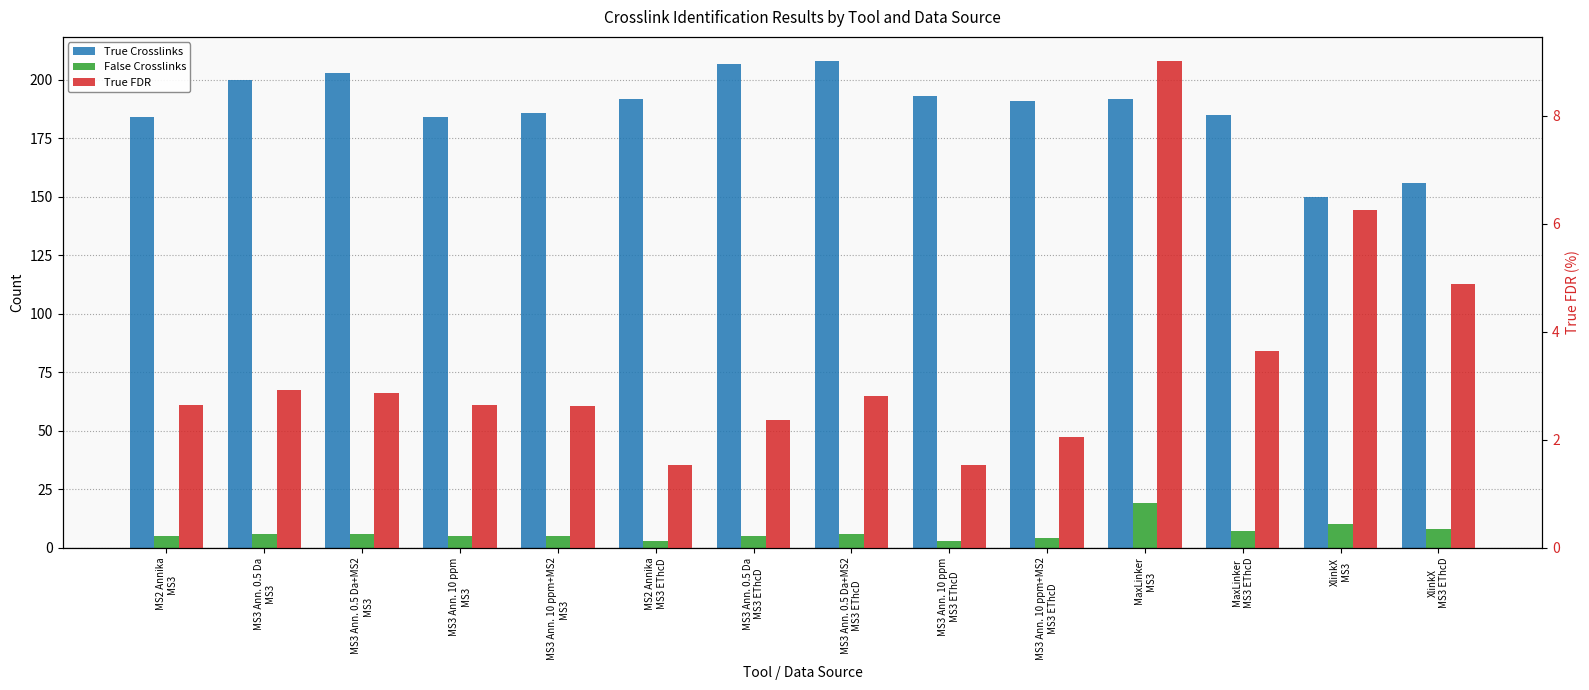

Rank the series by their maximum value, from highest to lowest.

True Crosslinks, False Crosslinks, True FDR